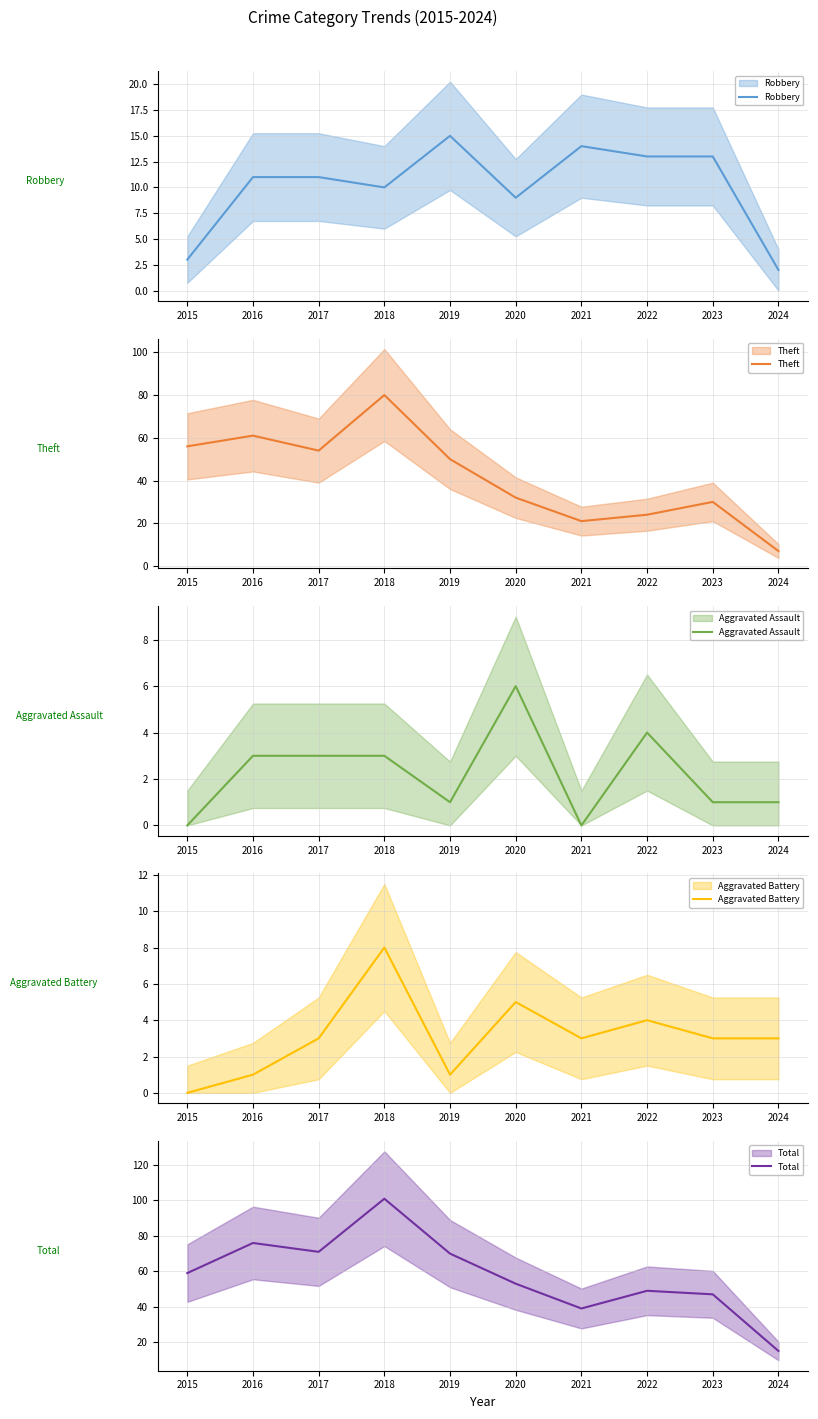

Which series has the largest range (max minus min)?

Total